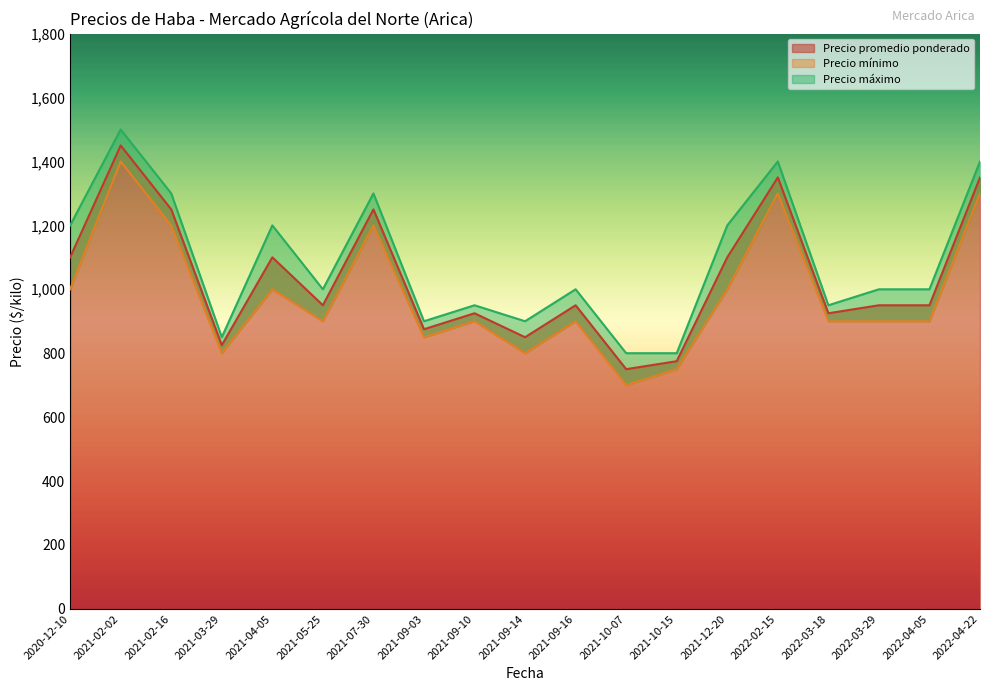

What is the value of the Precio mínimo point at the 1st from the left?

1000